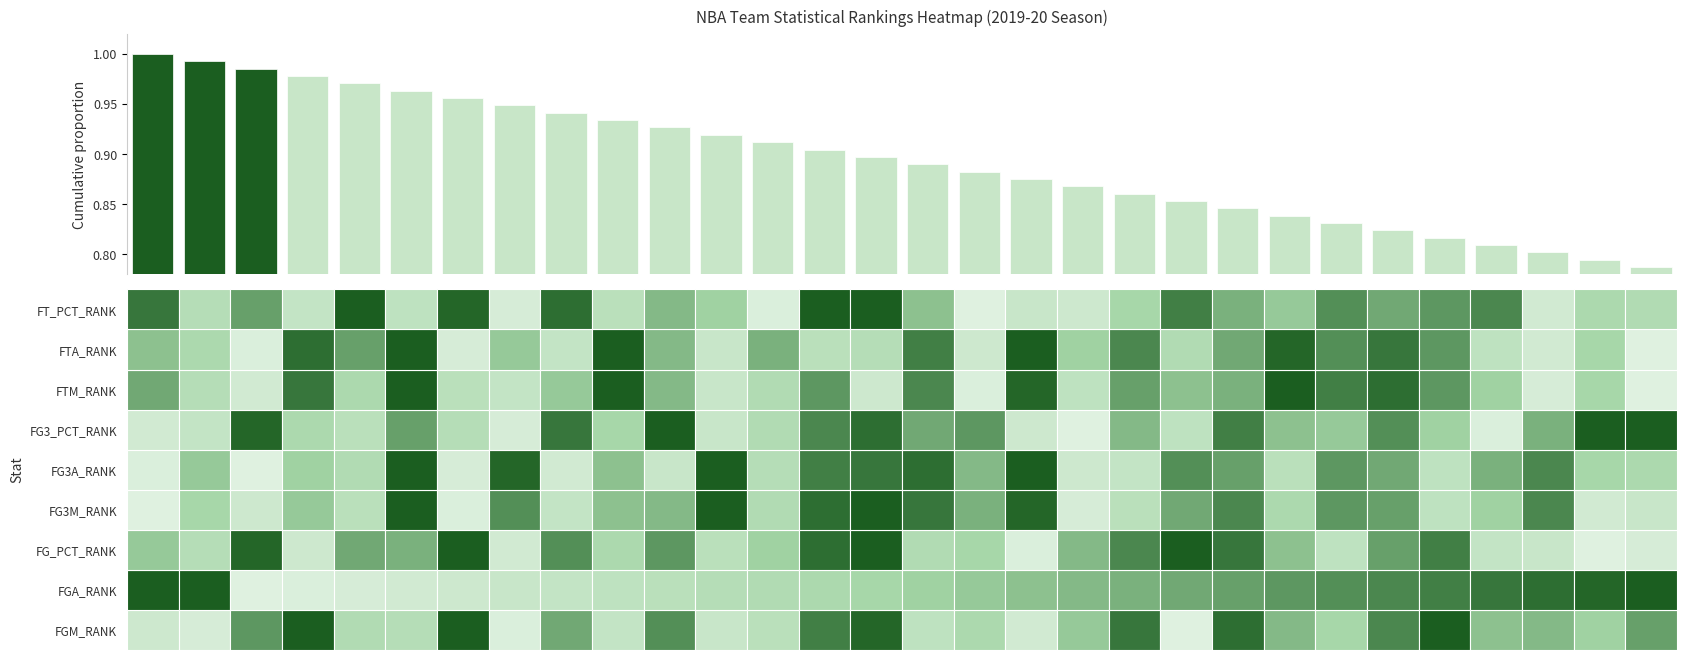

Count the number of categories in the chart.

30